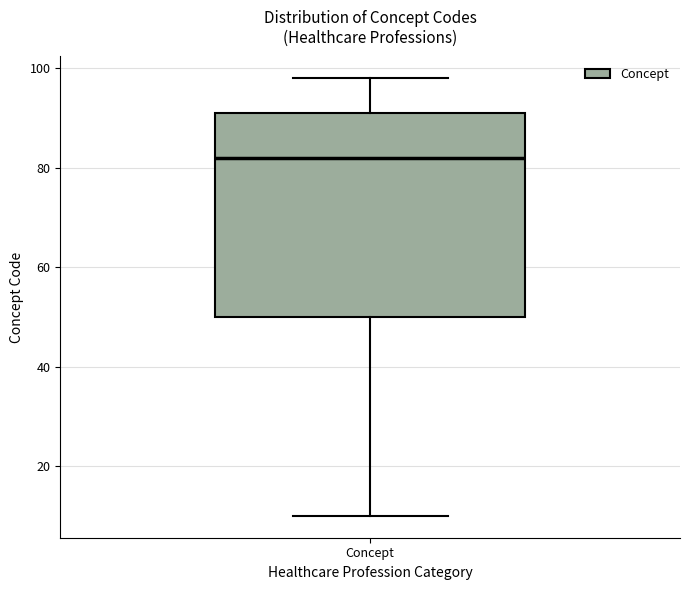

Transcribe this box plot: give where the median line is, the range the box spans, and where the two whiskers end, as read against the y-axis. The values are not printed on the chart, so give them approximately, as read against the axis.

median 82, box 50 to 92, whiskers 10 to 98